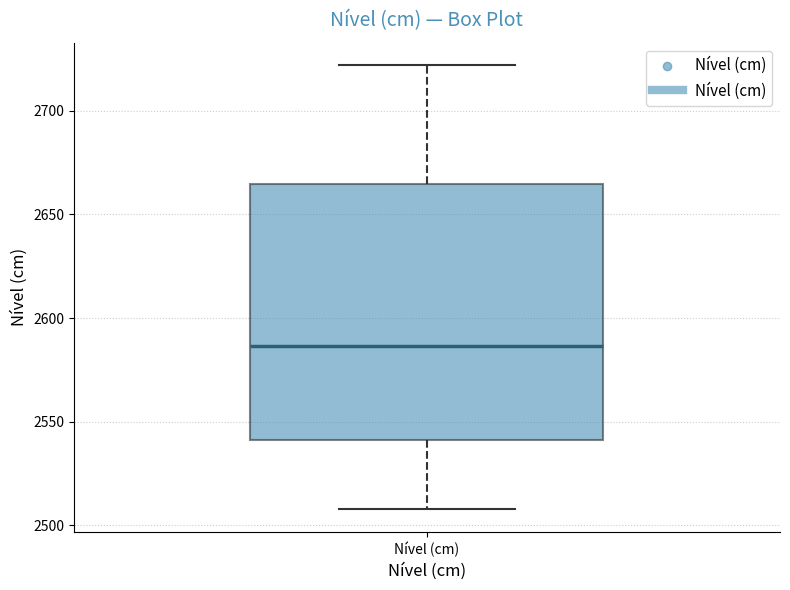

Read this box plot against the y-axis: the position of the median line, the range covered by the box, and the ends of both whiskers. The values are not printed on the chart, so give them approximately, as read against the axis.

median 2585, box 2540 to 2665, whiskers 2510 to 2720